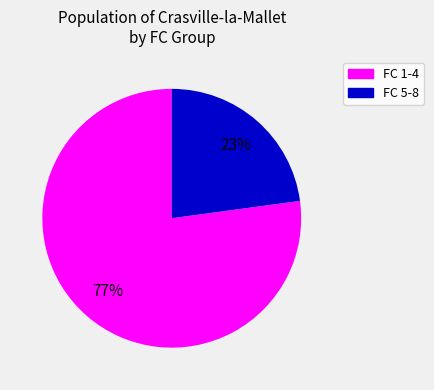

To the nearest percent, what is the difference between the largest and smallest slice percentages?

54%